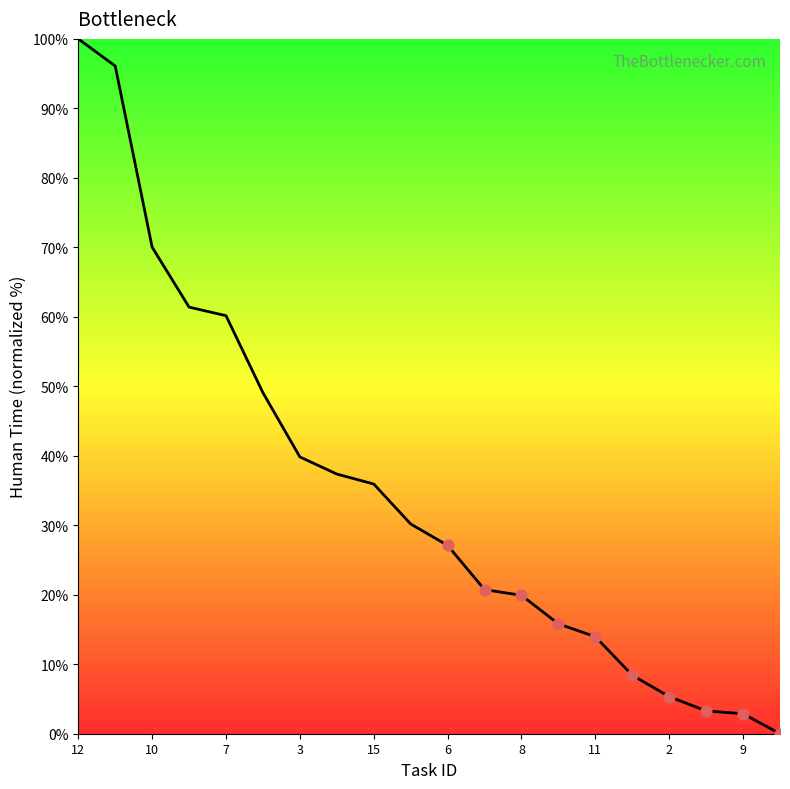

What is the difference between the maximum and minimum values?

100.0